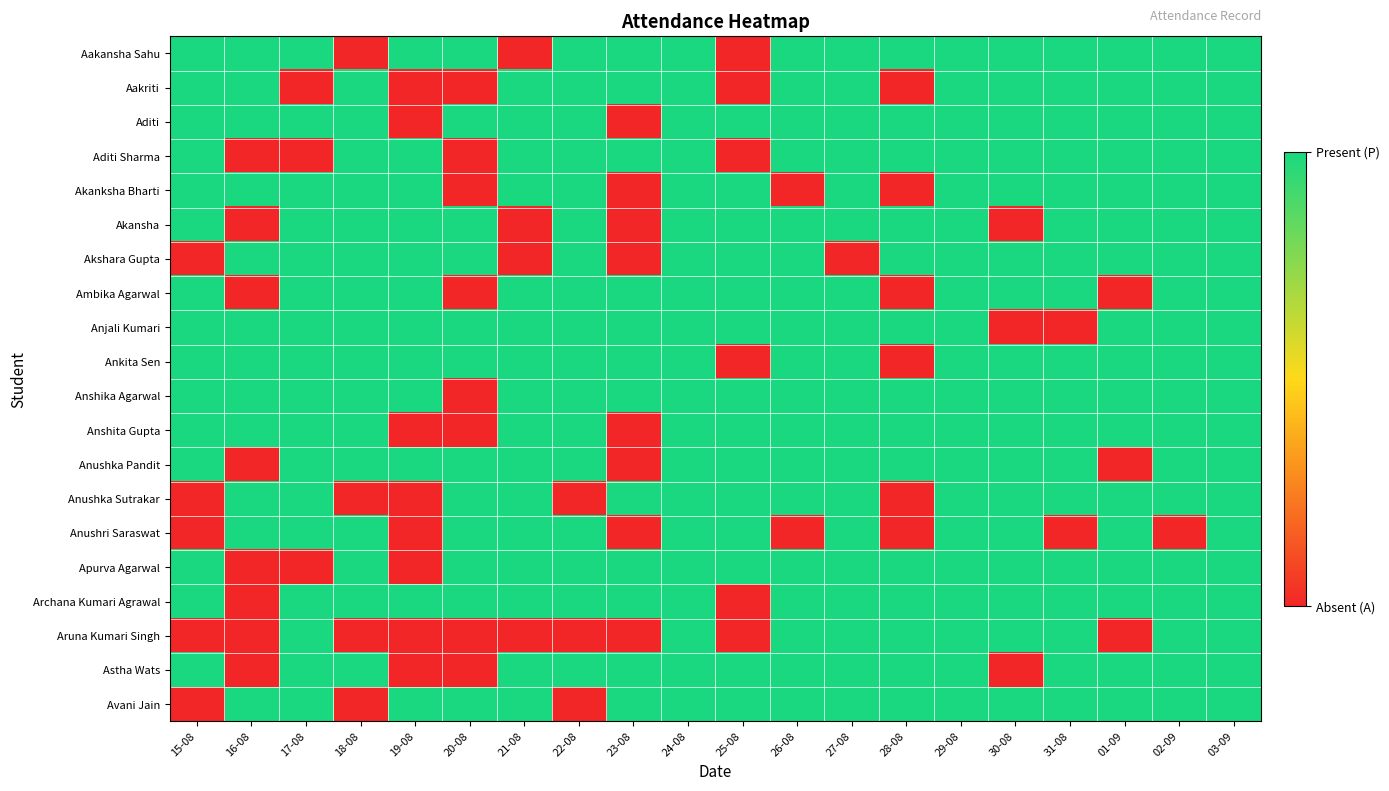

Reading left to right, list all the values displayed in this chart.

Aakansha Sahu: 15-08=1	16-08=1	17-08=1	18-08=0	19-08=1	20-08=1	21-08=0	22-08=1	23-08=1	24-08=1	25-08=0	26-08=1	27-08=1	28-08=1	29-08=1	30-08=1	31-08=1	01-09=1	02-09=1	03-09=1
Aakriti: 15-08=1	16-08=1	17-08=0	18-08=1	19-08=0	20-08=0	21-08=1	22-08=1	23-08=1	24-08=1	25-08=0	26-08=1	27-08=1	28-08=0	29-08=1	30-08=1	31-08=1	01-09=1	02-09=1	03-09=1
Aditi: 15-08=1	16-08=1	17-08=1	18-08=1	19-08=0	20-08=1	21-08=1	22-08=1	23-08=0	24-08=1	25-08=1	26-08=1	27-08=1	28-08=1	29-08=1	30-08=1	31-08=1	01-09=1	02-09=1	03-09=1
Aditi Sharma: 15-08=1	16-08=0	17-08=0	18-08=1	19-08=1	20-08=0	21-08=1	22-08=1	23-08=1	24-08=1	25-08=0	26-08=1	27-08=1	28-08=1	29-08=1	30-08=1	31-08=1	01-09=1	02-09=1	03-09=1
Akanksha Bharti: 15-08=1	16-08=1	17-08=1	18-08=1	19-08=1	20-08=0	21-08=1	22-08=1	23-08=0	24-08=1	25-08=1	26-08=0	27-08=1	28-08=0	29-08=1	30-08=1	31-08=1	01-09=1	02-09=1	03-09=1
Akansha: 15-08=1	16-08=0	17-08=1	18-08=1	19-08=1	20-08=1	21-08=0	22-08=1	23-08=0	24-08=1	25-08=1	26-08=1	27-08=1	28-08=1	29-08=1	30-08=0	31-08=1	01-09=1	02-09=1	03-09=1
Akshara Gupta: 15-08=0	16-08=1	17-08=1	18-08=1	19-08=1	20-08=1	21-08=0	22-08=1	23-08=0	24-08=1	25-08=1	26-08=1	27-08=0	28-08=1	29-08=1	30-08=1	31-08=1	01-09=1	02-09=1	03-09=1
Ambika Agarwal: 15-08=1	16-08=0	17-08=1	18-08=1	19-08=1	20-08=0	21-08=1	22-08=1	23-08=1	24-08=1	25-08=1	26-08=1	27-08=1	28-08=0	29-08=1	30-08=1	31-08=1	01-09=0	02-09=1	03-09=1
Anjali Kumari: 15-08=1	16-08=1	17-08=1	18-08=1	19-08=1	20-08=1	21-08=1	22-08=1	23-08=1	24-08=1	25-08=1	26-08=1	27-08=1	28-08=1	29-08=1	30-08=0	31-08=0	01-09=1	02-09=1	03-09=1
Ankita Sen: 15-08=1	16-08=1	17-08=1	18-08=1	19-08=1	20-08=1	21-08=1	22-08=1	23-08=1	24-08=1	25-08=0	26-08=1	27-08=1	28-08=0	29-08=1	30-08=1	31-08=1	01-09=1	02-09=1	03-09=1
Anshika Agarwal: 15-08=1	16-08=1	17-08=1	18-08=1	19-08=1	20-08=0	21-08=1	22-08=1	23-08=1	24-08=1	25-08=1	26-08=1	27-08=1	28-08=1	29-08=1	30-08=1	31-08=1	01-09=1	02-09=1	03-09=1
Anshita Gupta: 15-08=1	16-08=1	17-08=1	18-08=1	19-08=0	20-08=0	21-08=1	22-08=1	23-08=0	24-08=1	25-08=1	26-08=1	27-08=1	28-08=1	29-08=1	30-08=1	31-08=1	01-09=1	02-09=1	03-09=1
Anushka Pandit: 15-08=1	16-08=0	17-08=1	18-08=1	19-08=1	20-08=1	21-08=1	22-08=1	23-08=0	24-08=1	25-08=1	26-08=1	27-08=1	28-08=1	29-08=1	30-08=1	31-08=1	01-09=0	02-09=1	03-09=1
Anushka Sutrakar: 15-08=0	16-08=1	17-08=1	18-08=0	19-08=0	20-08=1	21-08=1	22-08=0	23-08=1	24-08=1	25-08=1	26-08=1	27-08=1	28-08=0	29-08=1	30-08=1	31-08=1	01-09=1	02-09=1	03-09=1
Anushri Saraswat: 15-08=0	16-08=1	17-08=1	18-08=1	19-08=0	20-08=1	21-08=1	22-08=1	23-08=0	24-08=1	25-08=1	26-08=0	27-08=1	28-08=0	29-08=1	30-08=1	31-08=0	01-09=1	02-09=0	03-09=1
Apurva Agarwal: 15-08=1	16-08=0	17-08=0	18-08=1	19-08=0	20-08=1	21-08=1	22-08=1	23-08=1	24-08=1	25-08=1	26-08=1	27-08=1	28-08=1	29-08=1	30-08=1	31-08=1	01-09=1	02-09=1	03-09=1
Archana Kumari Agrawal: 15-08=1	16-08=0	17-08=1	18-08=1	19-08=1	20-08=1	21-08=1	22-08=1	23-08=1	24-08=1	25-08=0	26-08=1	27-08=1	28-08=1	29-08=1	30-08=1	31-08=1	01-09=1	02-09=1	03-09=1
Aruna Kumari Singh: 15-08=0	16-08=0	17-08=1	18-08=0	19-08=0	20-08=0	21-08=0	22-08=0	23-08=0	24-08=1	25-08=0	26-08=1	27-08=1	28-08=1	29-08=1	30-08=1	31-08=1	01-09=0	02-09=1	03-09=1
Astha Wats: 15-08=1	16-08=0	17-08=1	18-08=1	19-08=0	20-08=0	21-08=1	22-08=1	23-08=1	24-08=1	25-08=1	26-08=1	27-08=1	28-08=1	29-08=1	30-08=0	31-08=1	01-09=1	02-09=1	03-09=1
Avani Jain: 15-08=0	16-08=1	17-08=1	18-08=0	19-08=1	20-08=1	21-08=1	22-08=0	23-08=1	24-08=1	25-08=1	26-08=1	27-08=1	28-08=1	29-08=1	30-08=1	31-08=1	01-09=1	02-09=1	03-09=1